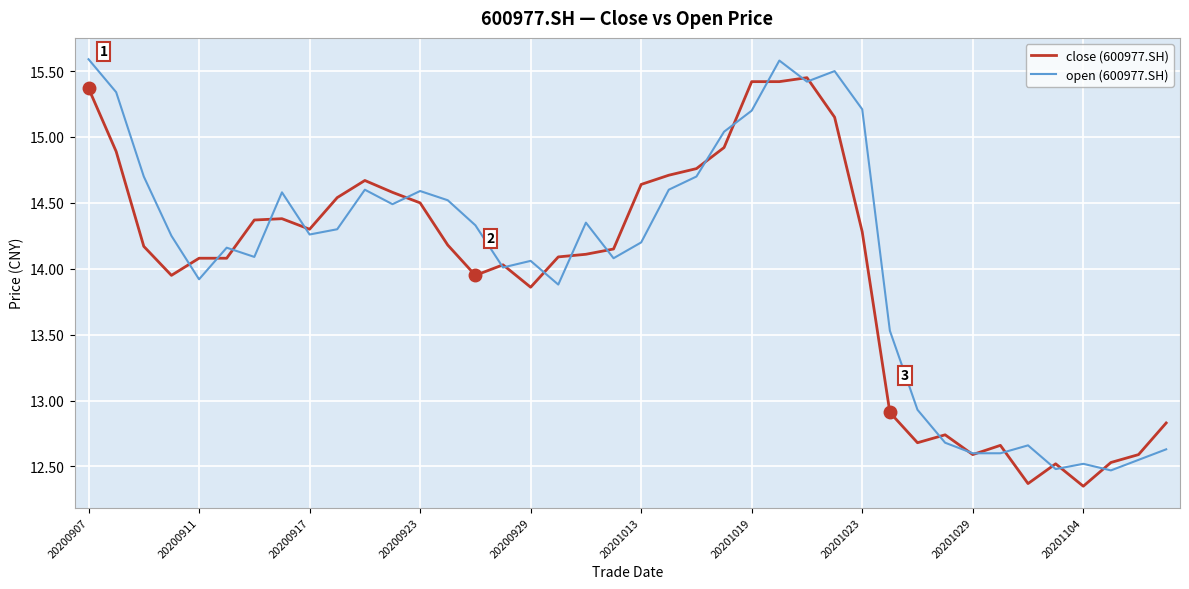

What are all the series names shown in the legend?

close (600977.SH), open (600977.SH)